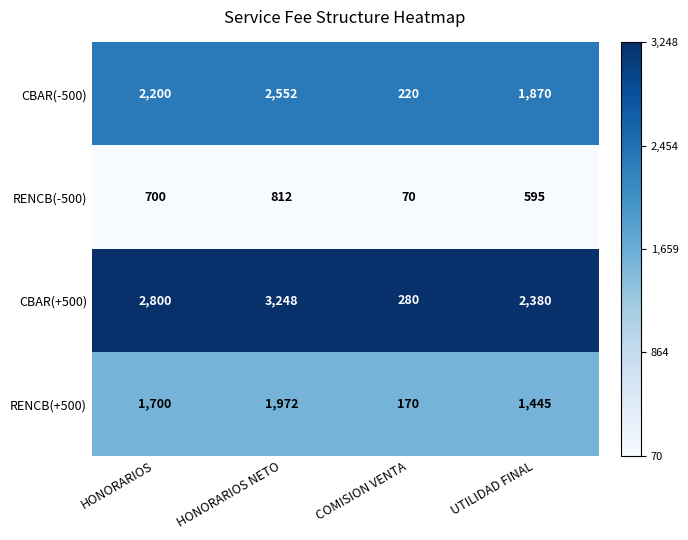

The value of CBAR(+500) at COMISION VENTA is 450. True or false?

False